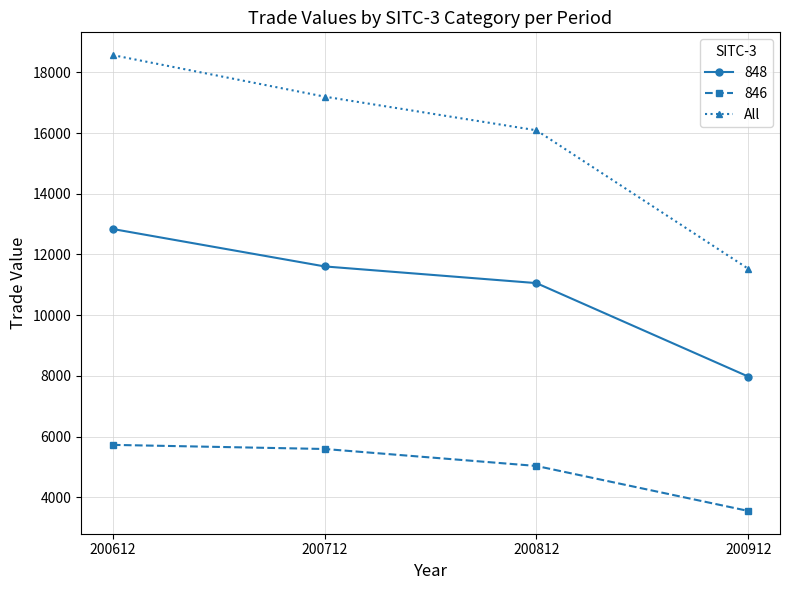

What is the difference between the maximum and second lowest values in the 848 series?

1781.6